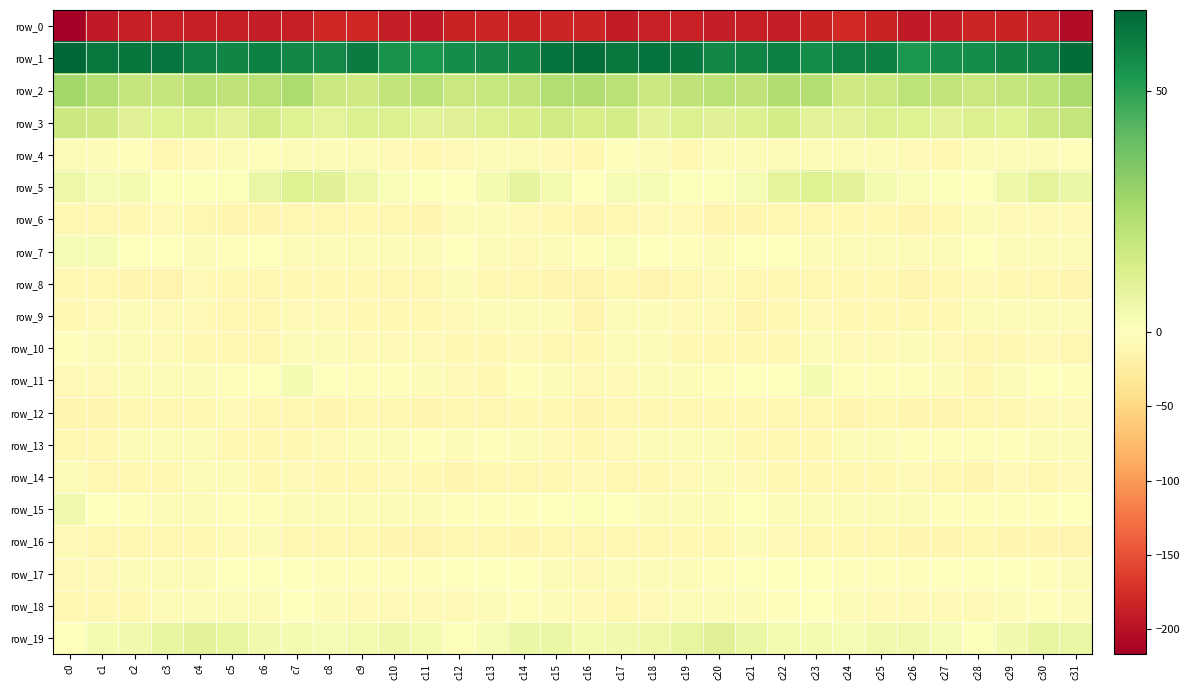

How many values in the row_10 series are below -7?

21